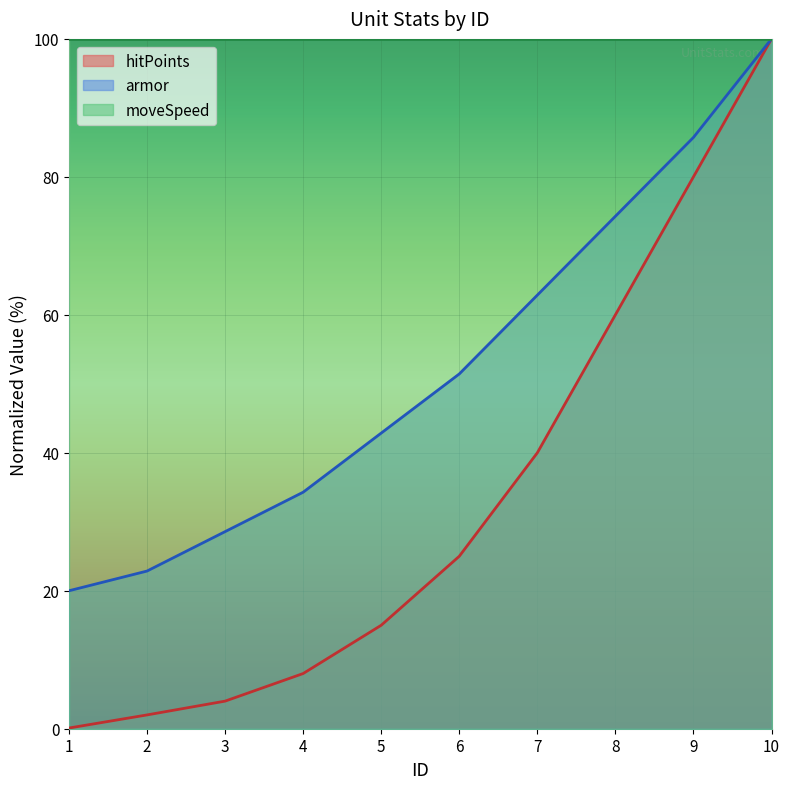

Which category has the highest value across all series?

10